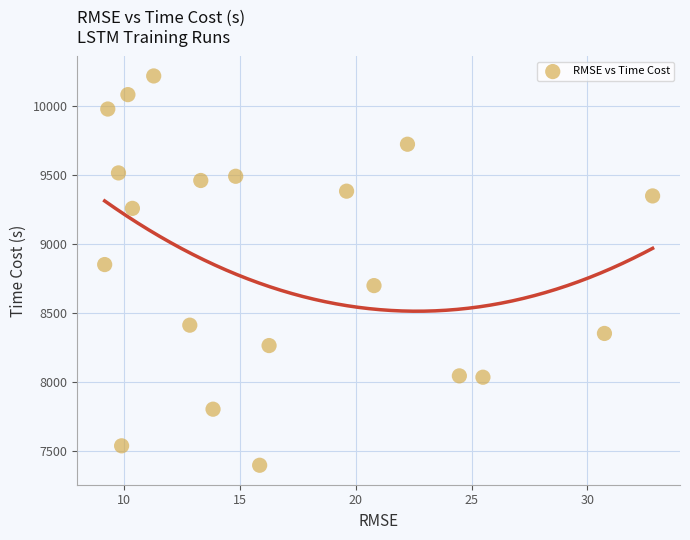

What is the range of X values (max minus min)?

23.7